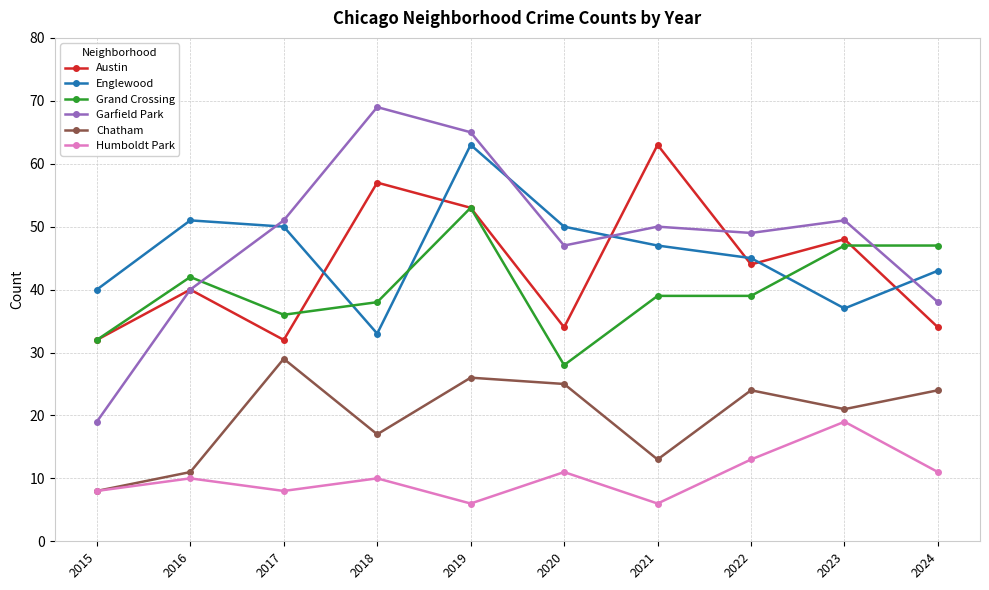

How many categories are shown in the chart?

10